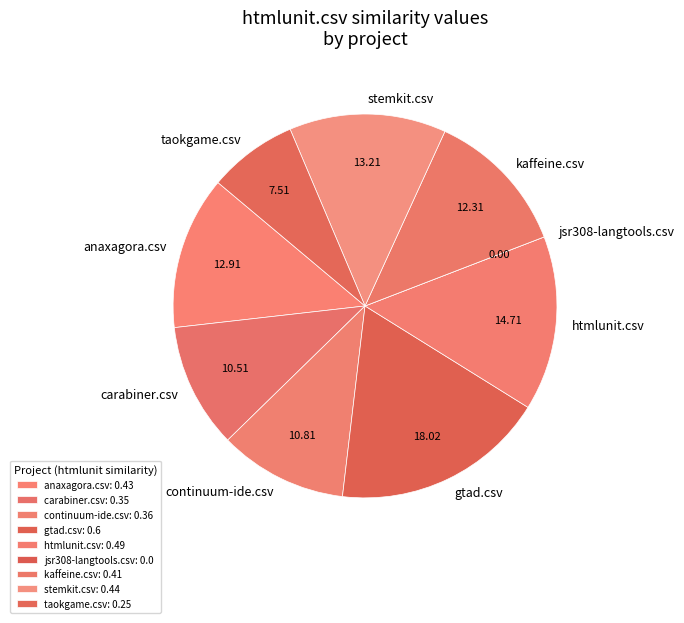

Is the sum of kaffeine.csv and gtad.csv greater than half?

No